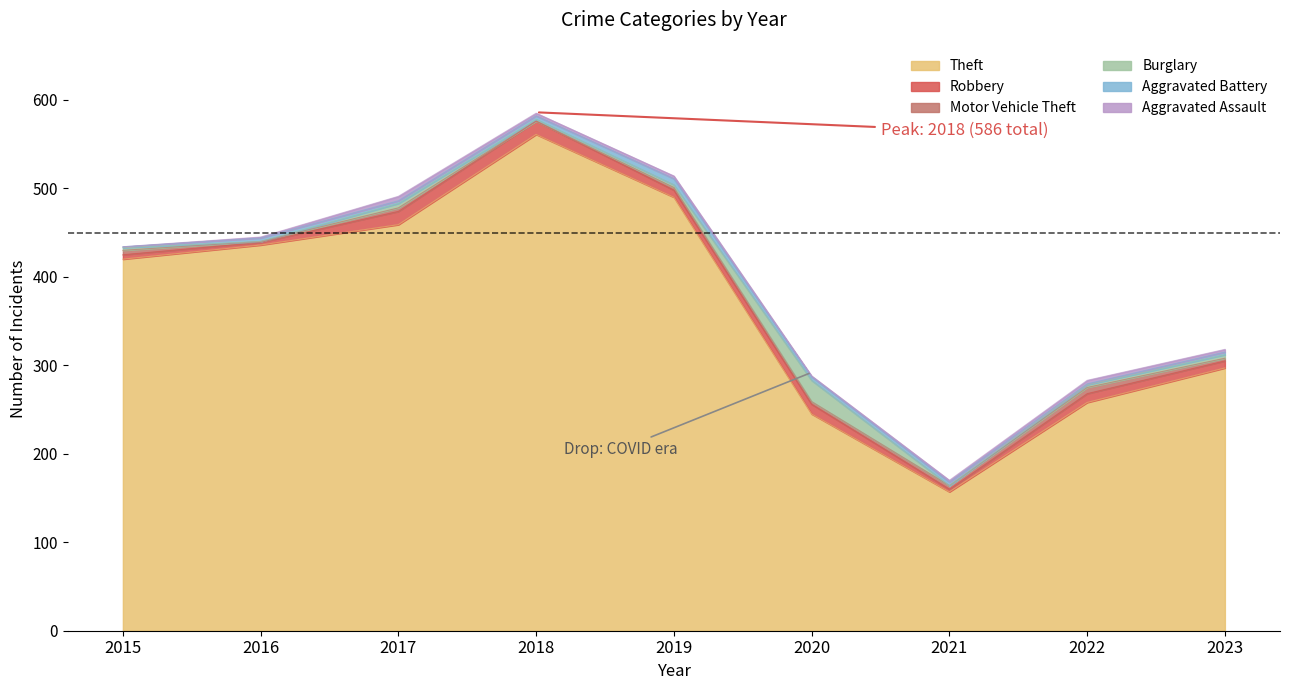

True or false: Aggravated Assault and Aggravated Battery cross at least once.

True